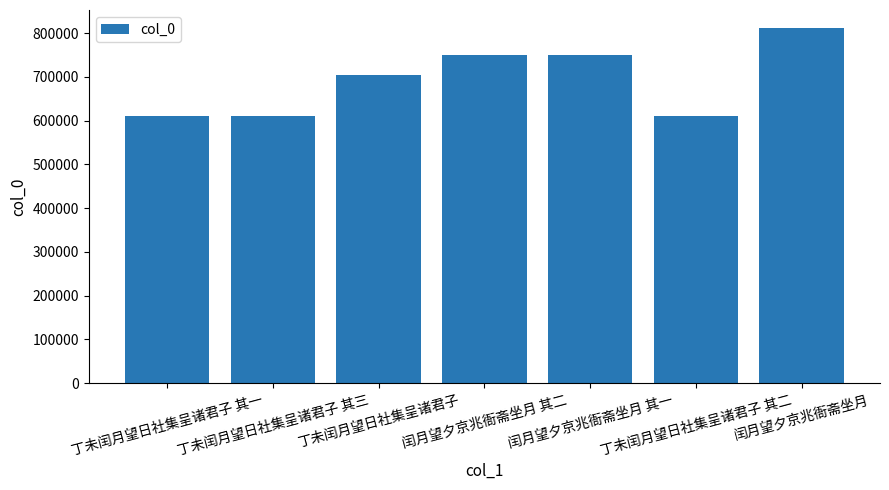

The chart shows a value of 1063611 at 闰月望夕京兆衙斋坐月 其一. True or false?

False